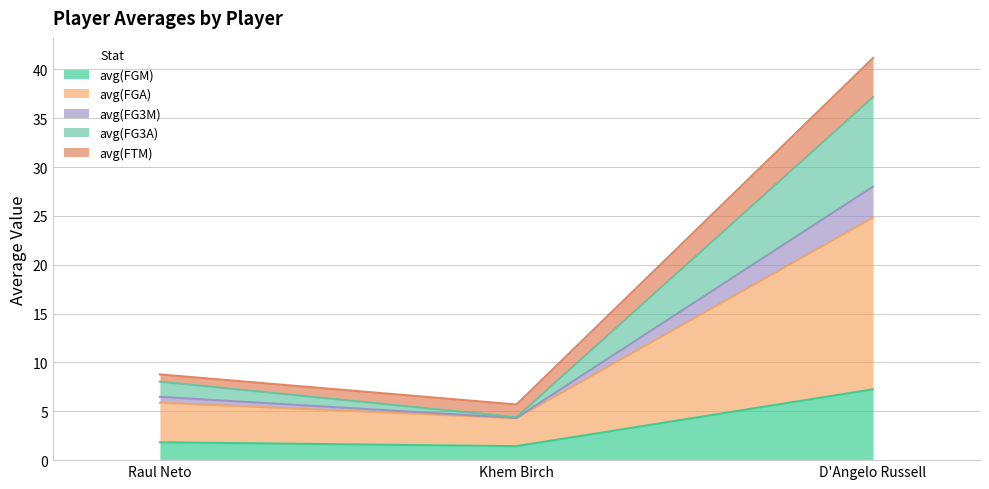

The value of avg(FGM) at Khem Birch is 1.4. True or false?

True